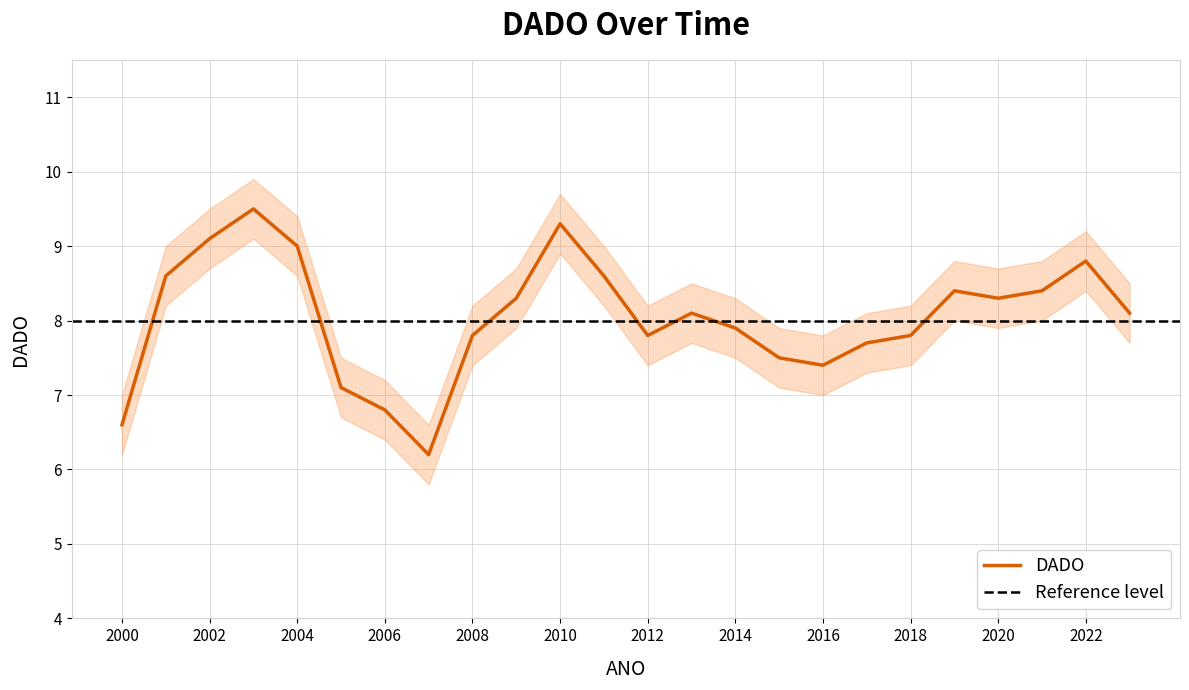

How many points are lower than both their immediate neighbors (excluding endpoints)?

4